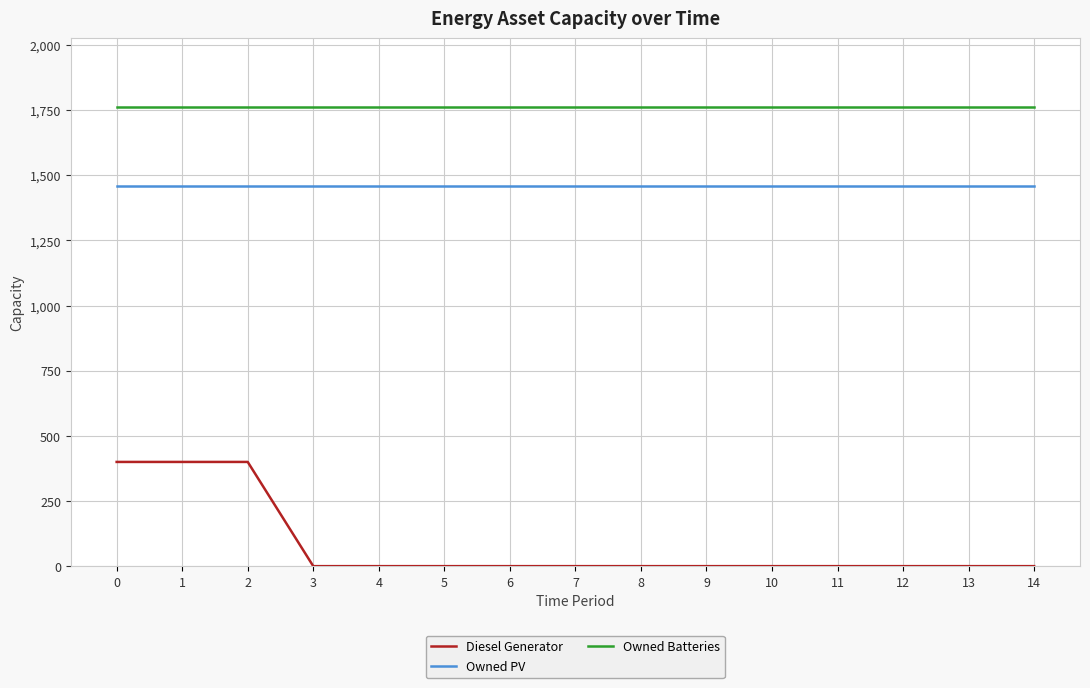

Rank the series by their maximum value, from highest to lowest.

Owned Batteries, Owned PV, Diesel Generator